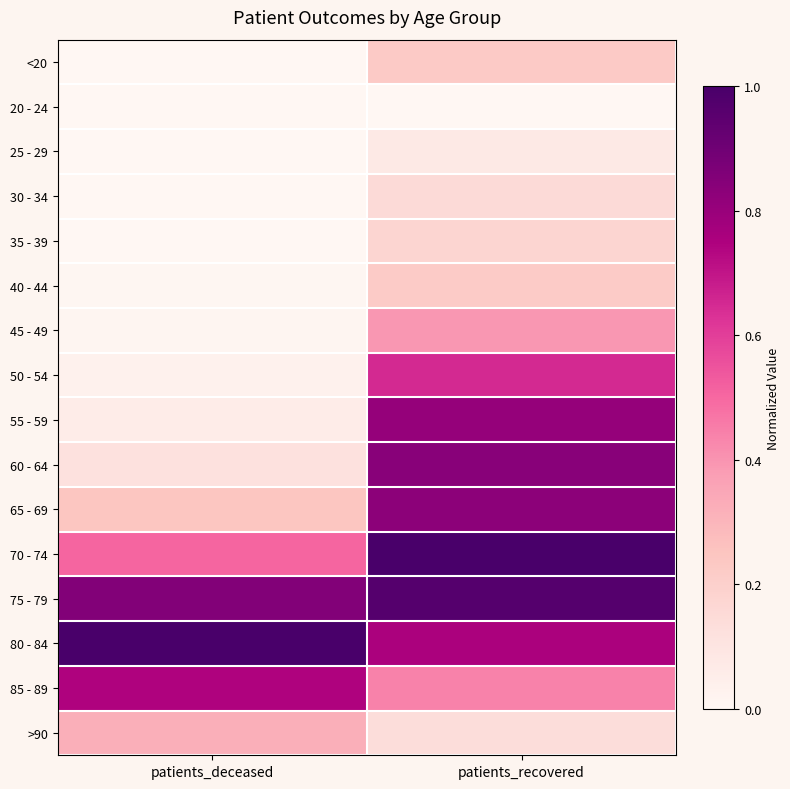

How many distinct data groups are displayed?

16